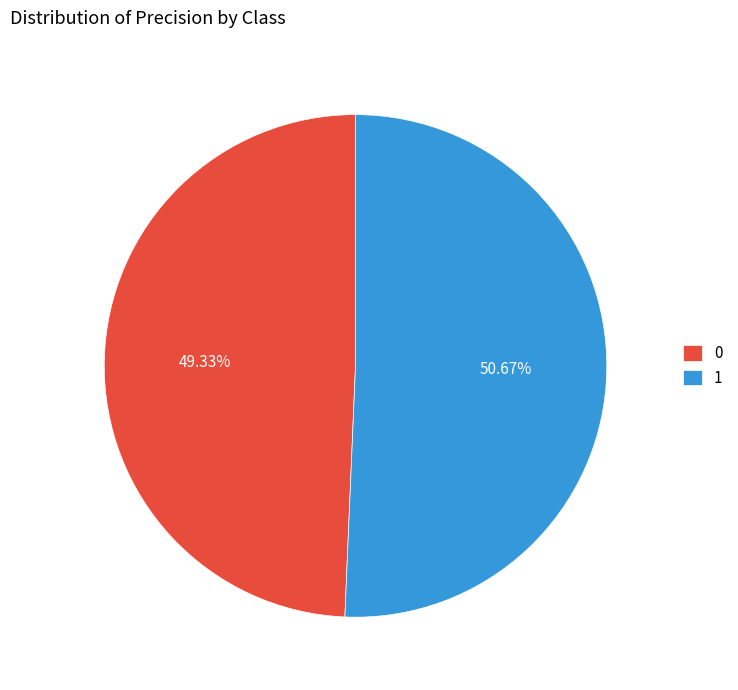

Rank the categories by value from lowest to highest.

0, 1